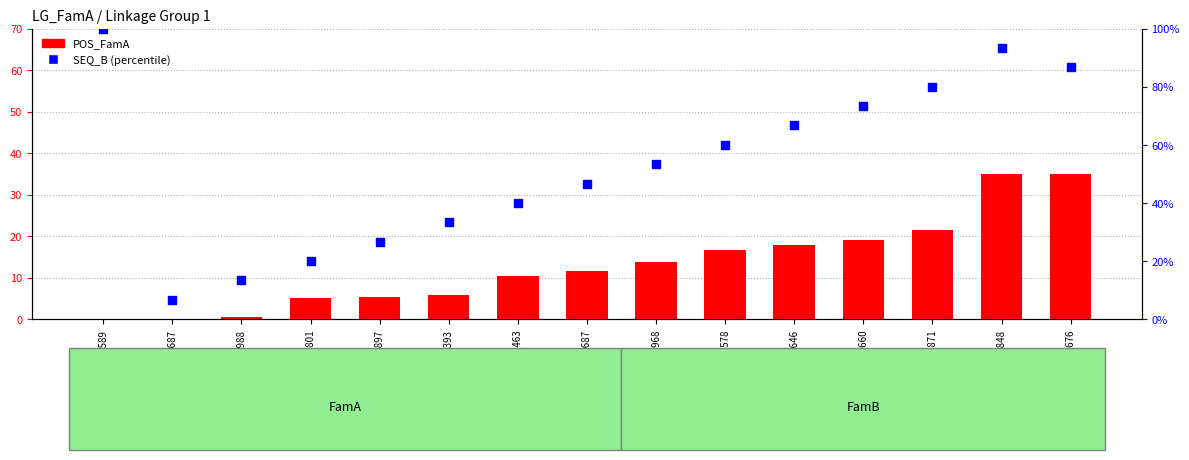

What is the total value across all series at dDocent_Contig_11578?

76.6